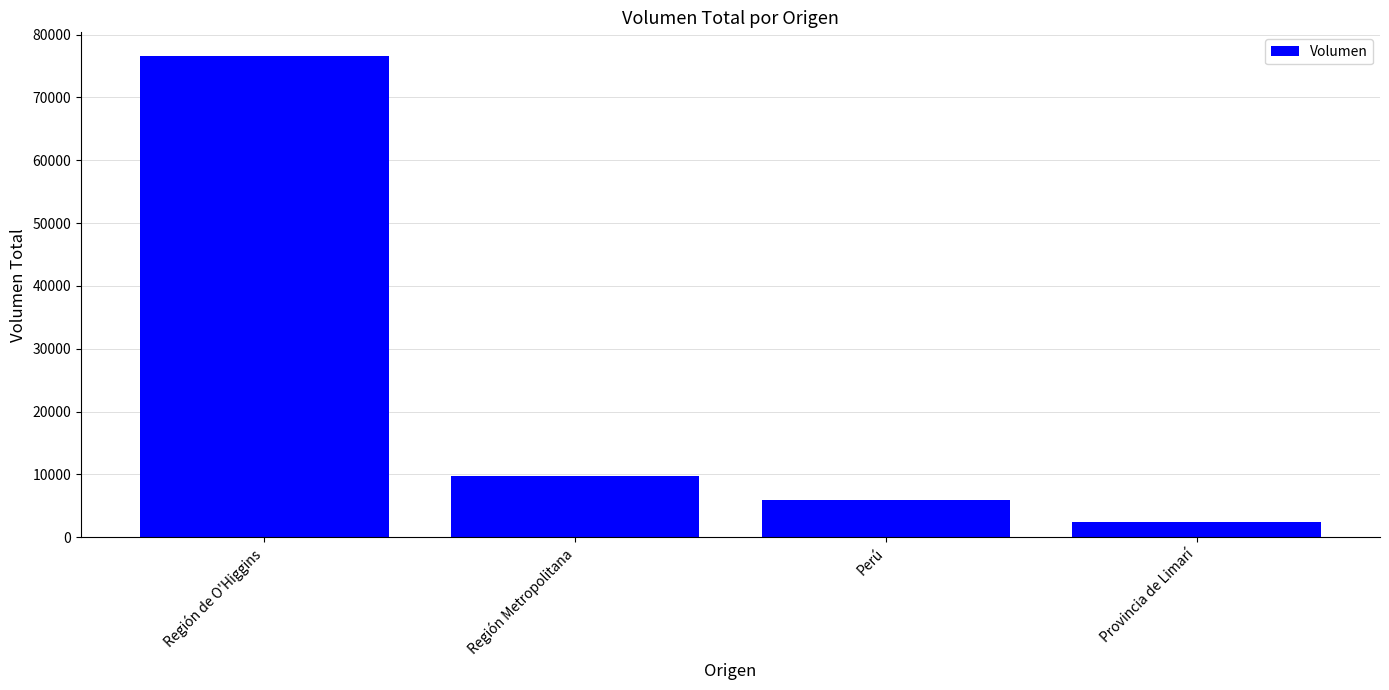

What is the average value?

23675